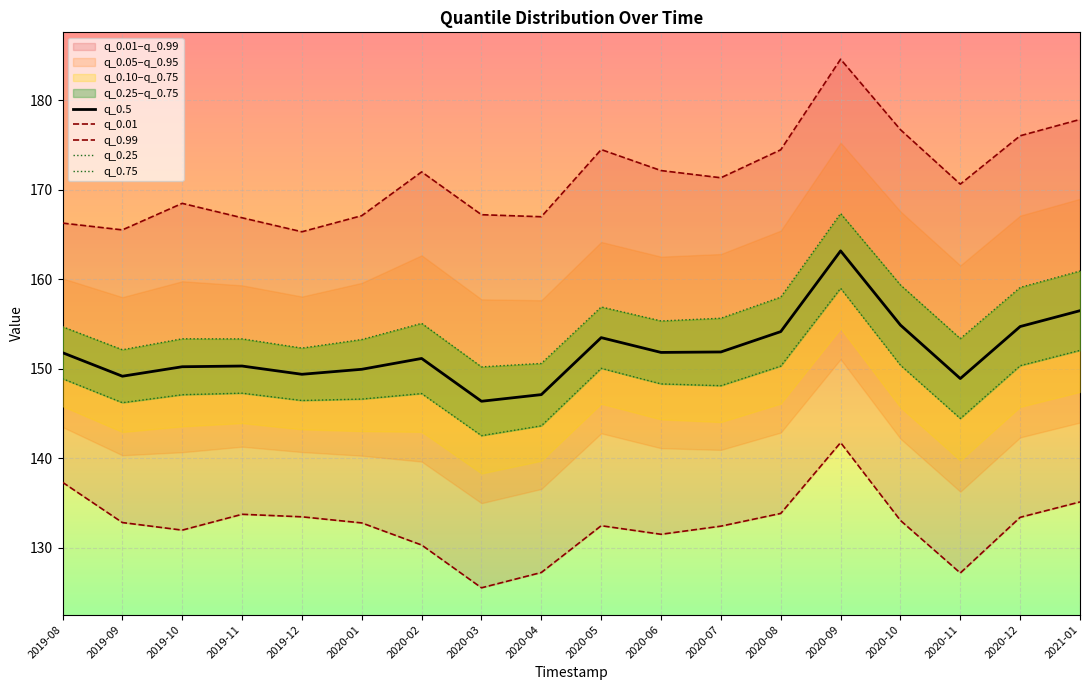

Which has a higher value, 2021-01 or 2020-05?

2021-01